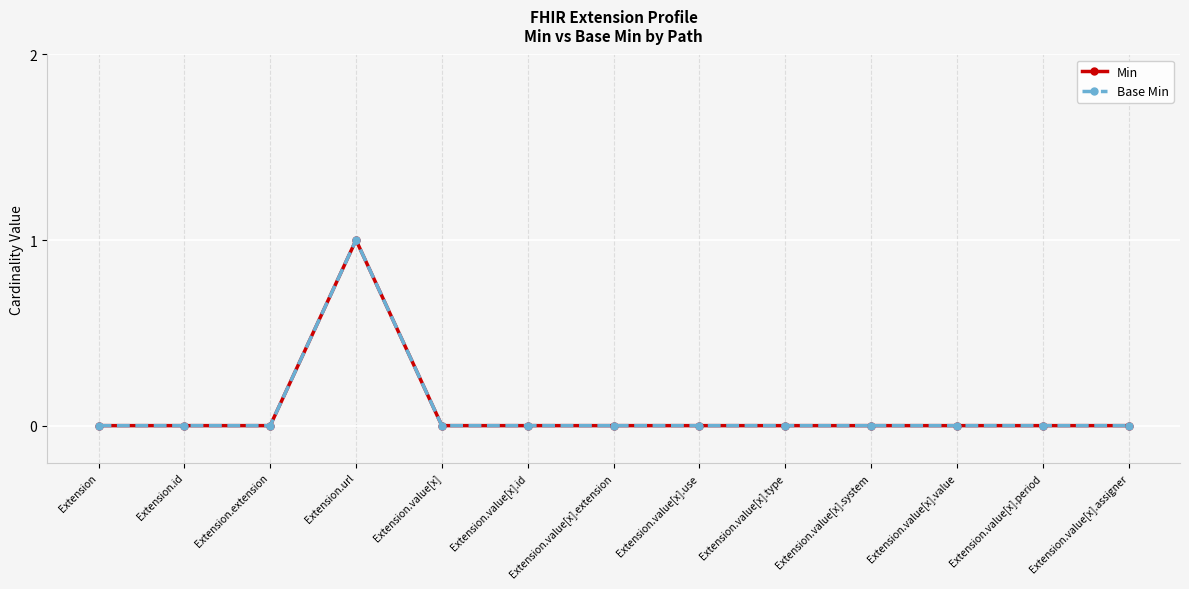

Is this an area chart (filled region under the line)?

No